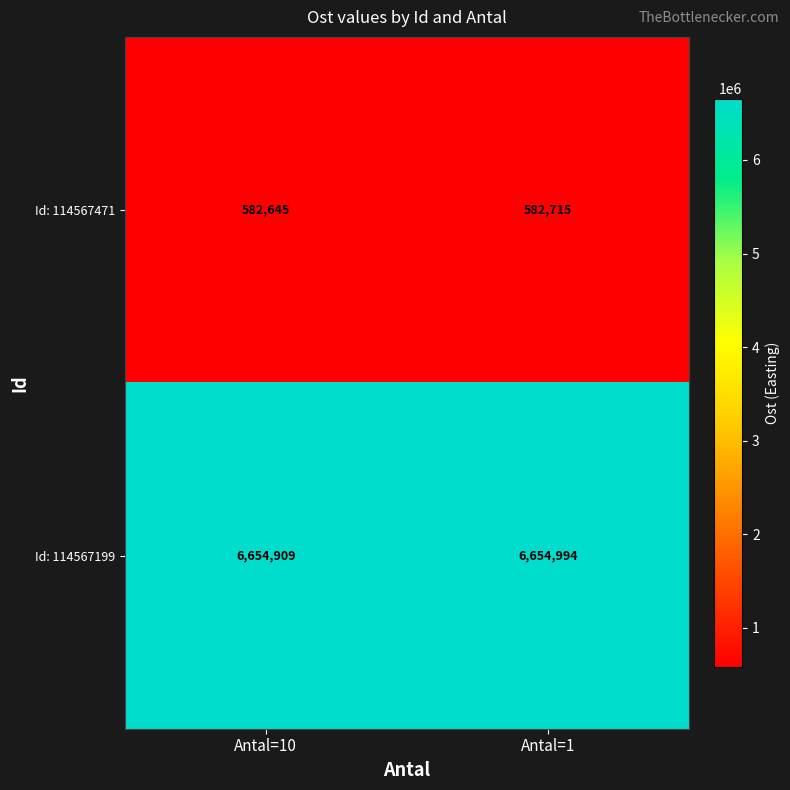

Reading left to right, extract all data points from this chart.

Id: 114567471: Antal=10=582645	Antal=1=582715
Id: 114567199: Antal=10=6654909	Antal=1=6654994